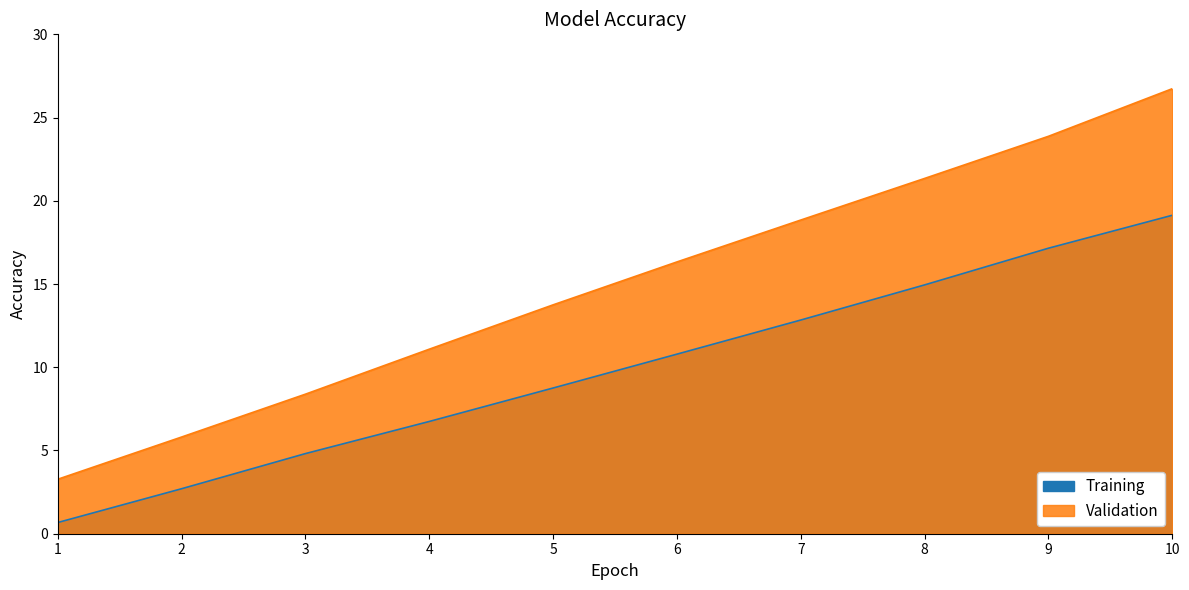

Reading left to right, extract all data points from this chart.

points_A: 0.7	2.7	4.8	6.7	8.8	10.8	12.8	14.9	17.2	19.1
points_B: 3.3	5.8	8.4	11.1	13.7	16.3	18.8	21.3	23.9	26.7